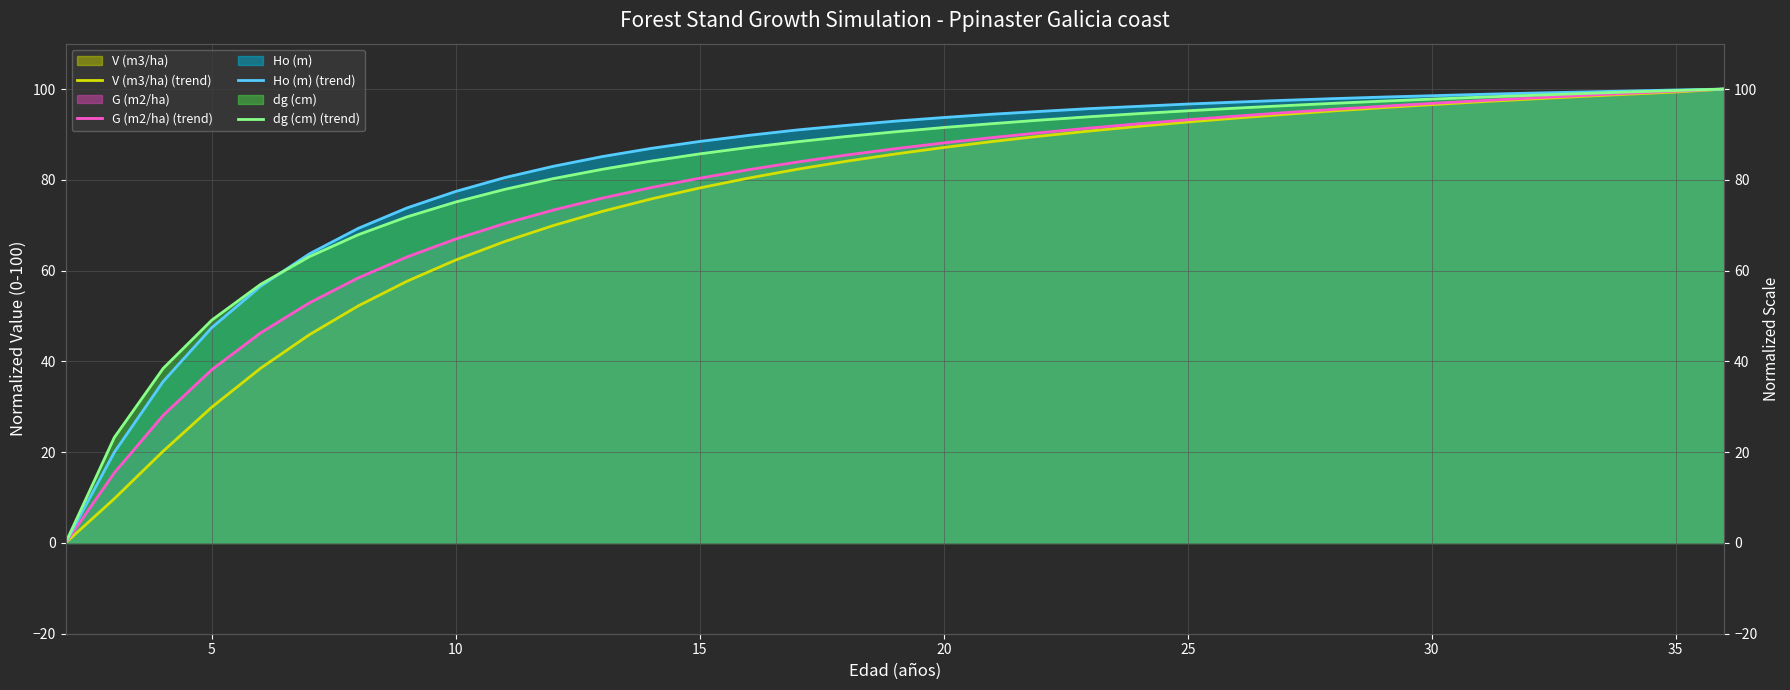

What is the maximum value for Ho (m) (trend)?

100.0